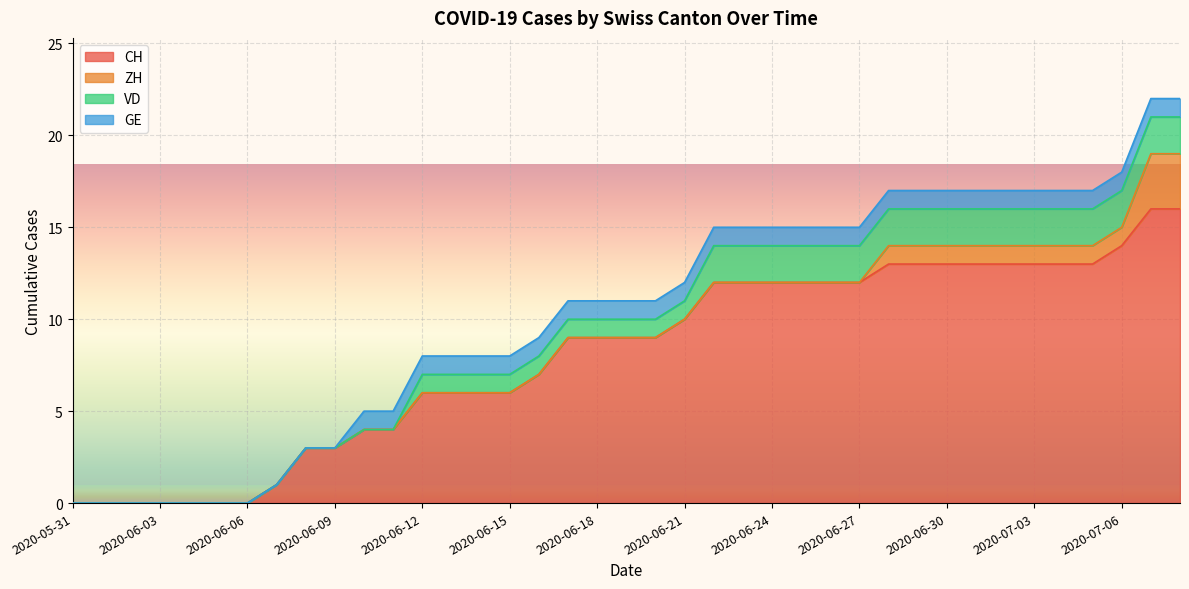

Does the chart display data point markers on the line(s)?

No